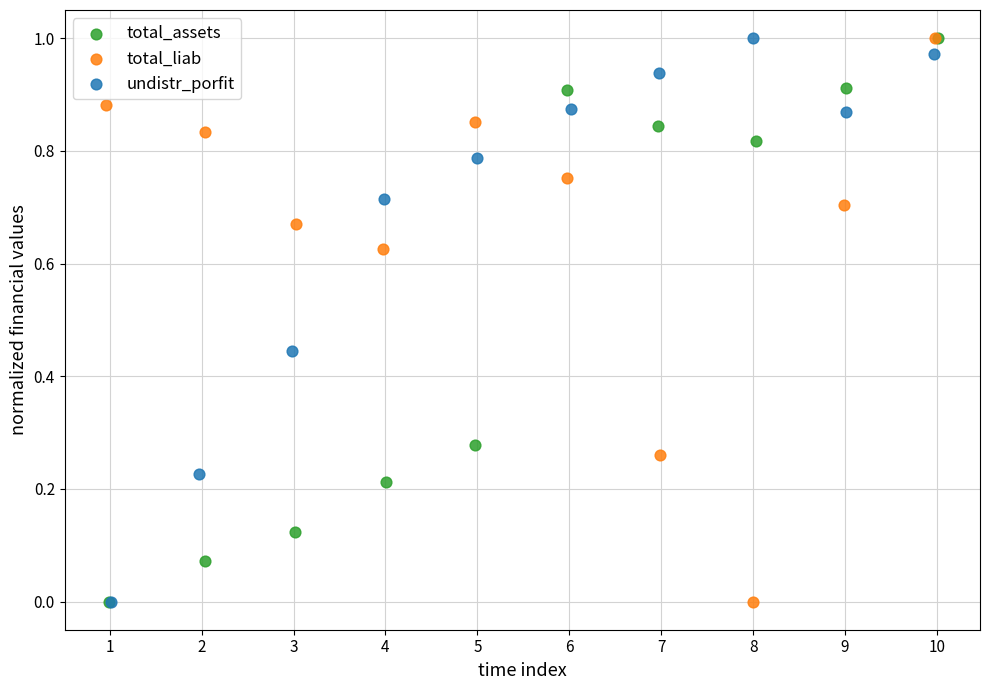

What are all the series names shown in the legend?

total_assets, total_liab, undistr_porfit